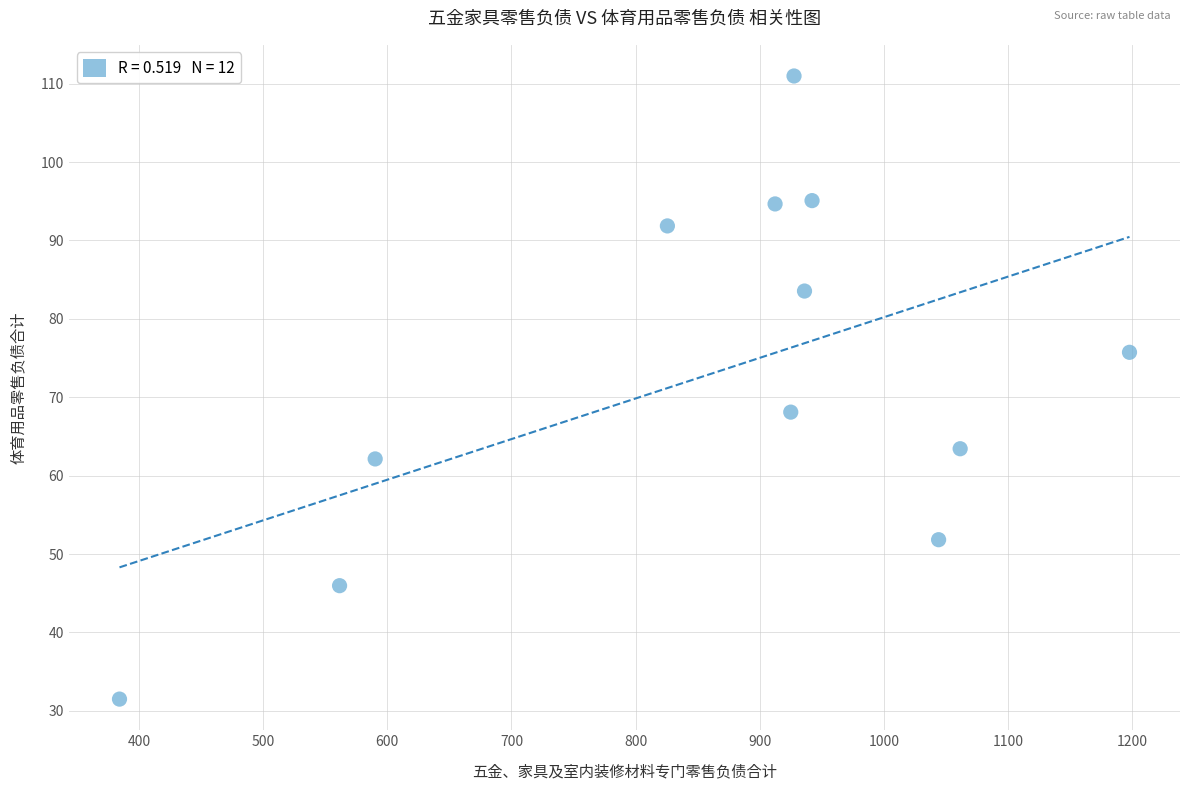

What Y value in the scatter plot is closest to 71?

68.1